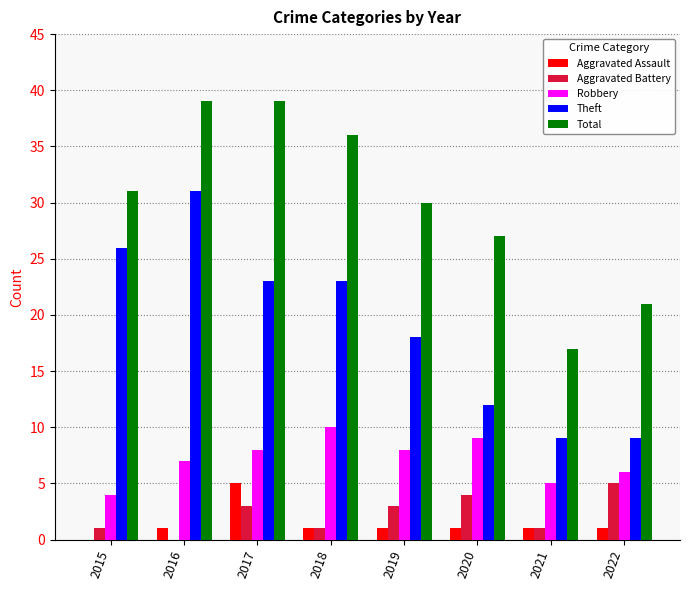

The Theft series shows 9 at 2022. True or false?

True